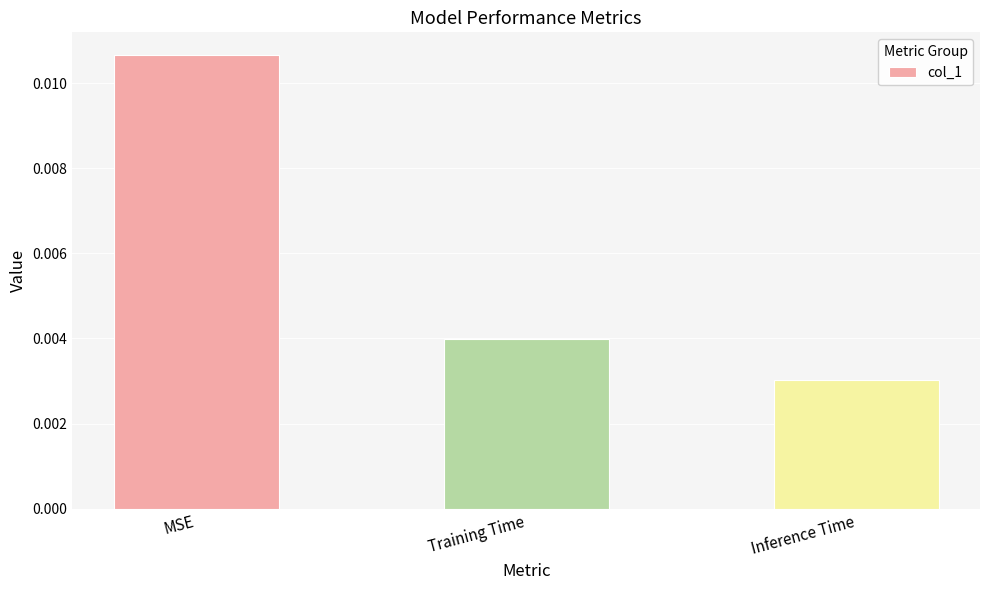

Where is the data nearest to the value 0?

Inference Time